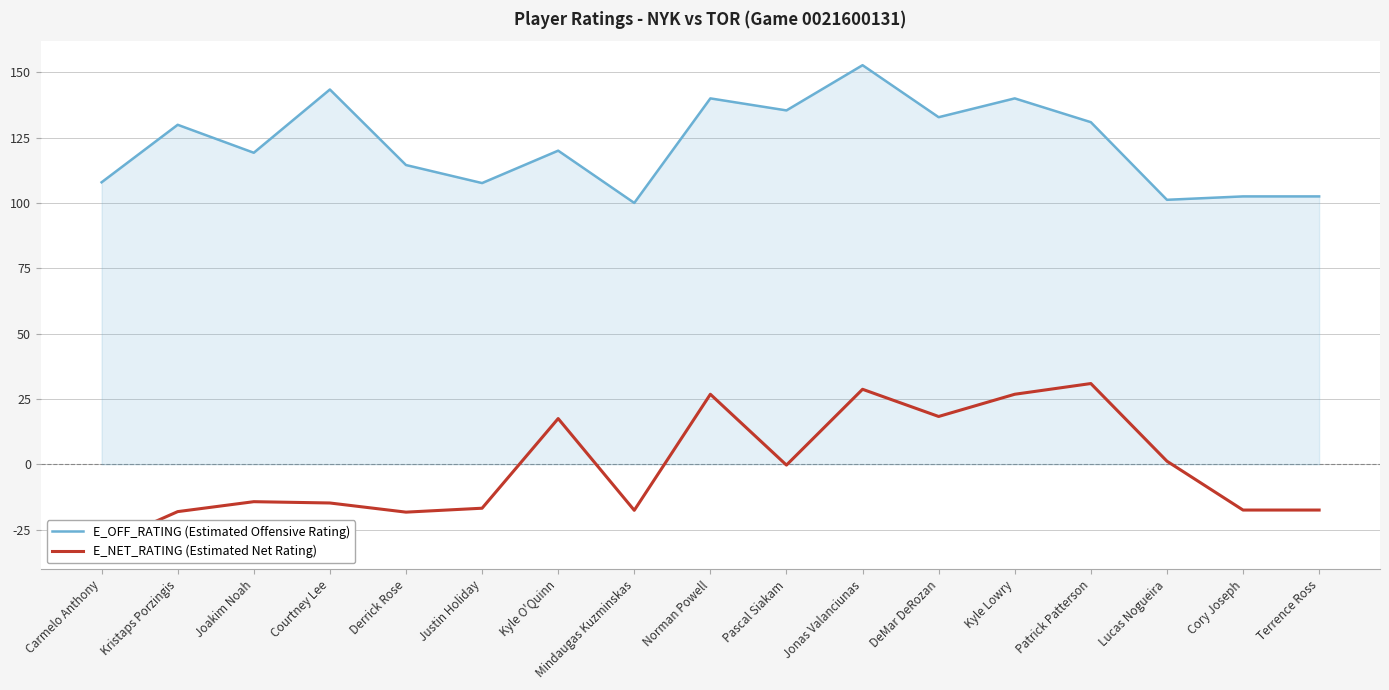

How many values in the E_NET_RATING (Estimated Net Rating) series are below -14?

9